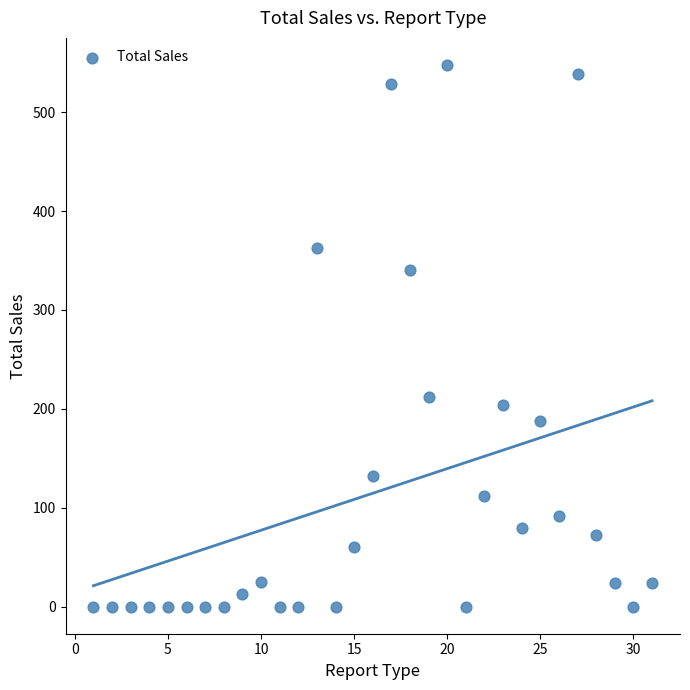

What is the range of X values (max minus min)?

30.0